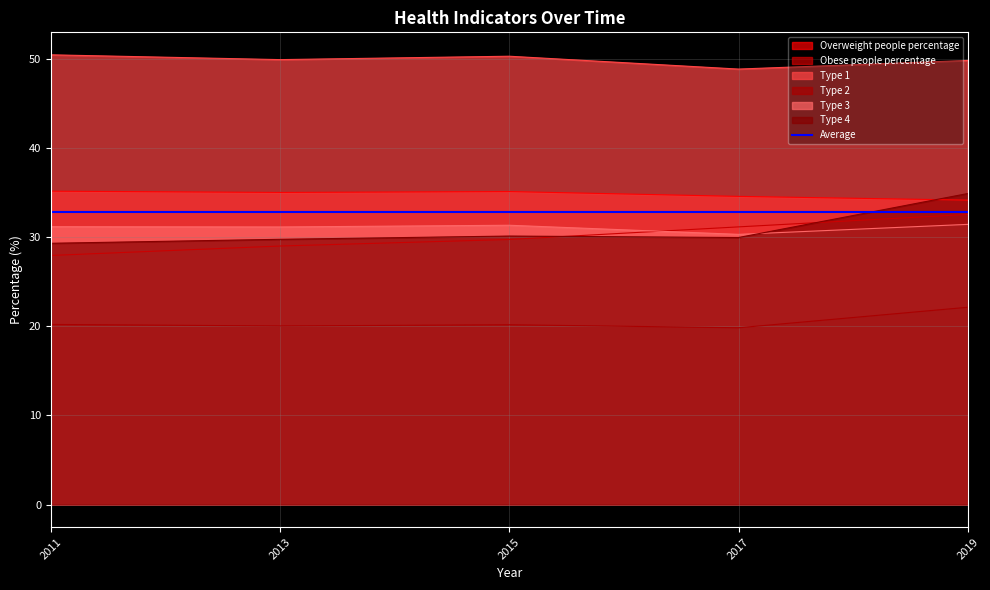

List the labels in order of Type 4 value, smallest first.

2011, 2013, 2017, 2015, 2019